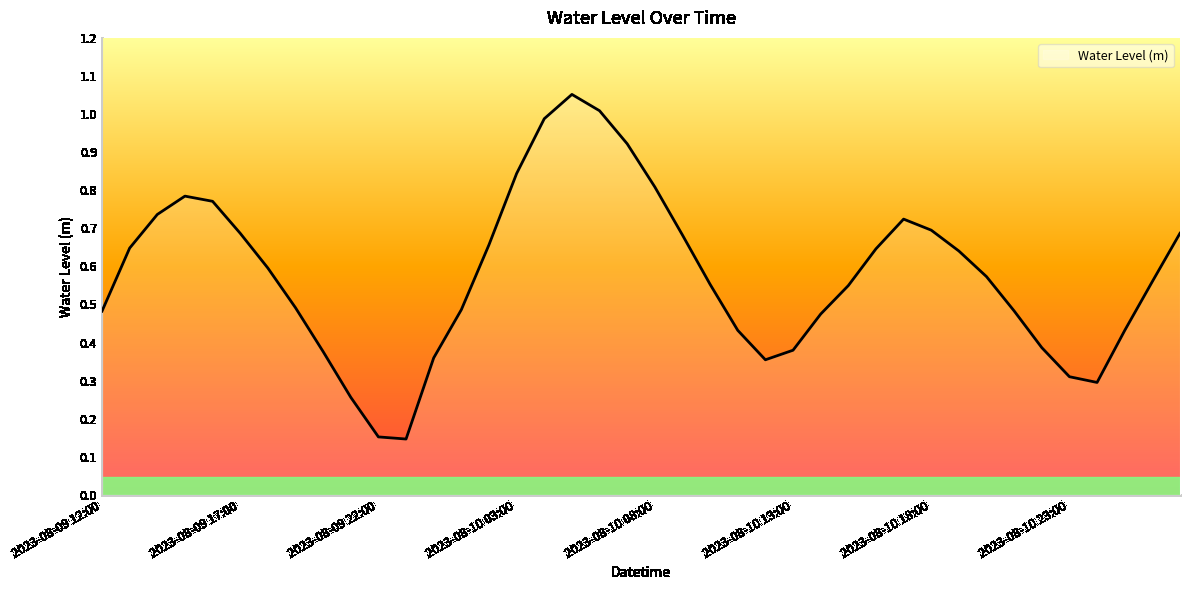

What is the smallest value displayed?

0.1